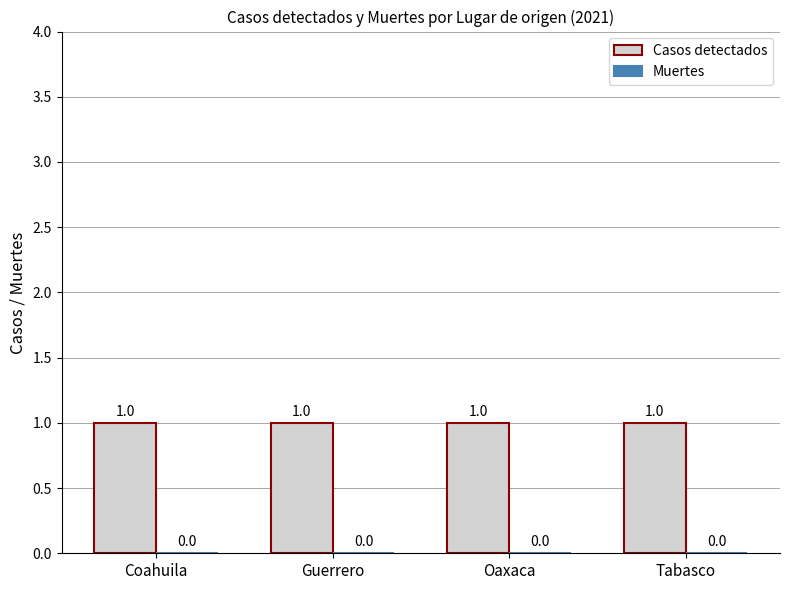

True or false: Casos detectados has a value of 1 at Tabasco.

True